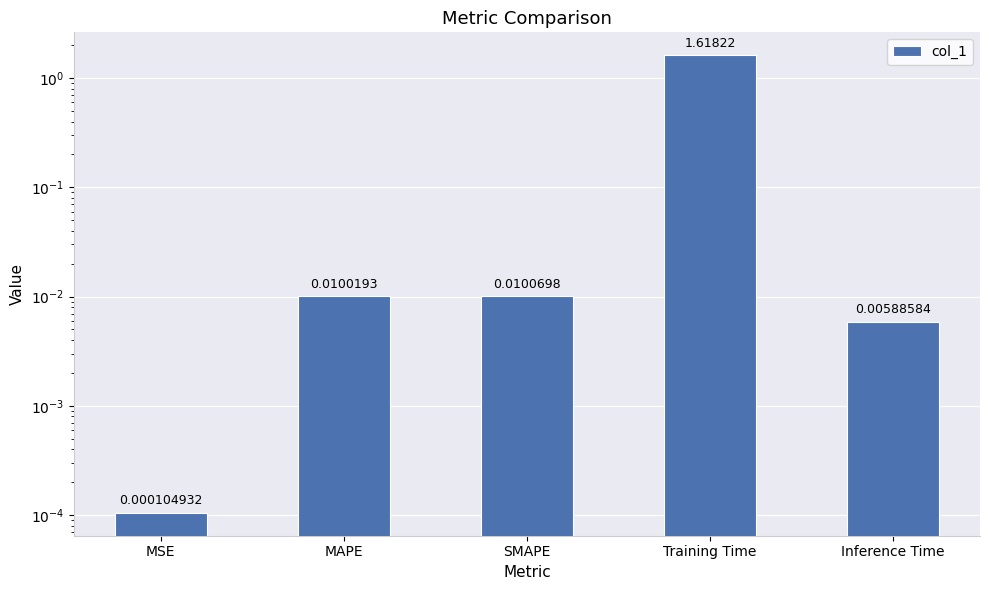

The value at SMAPE is 0.0. True or false?

False